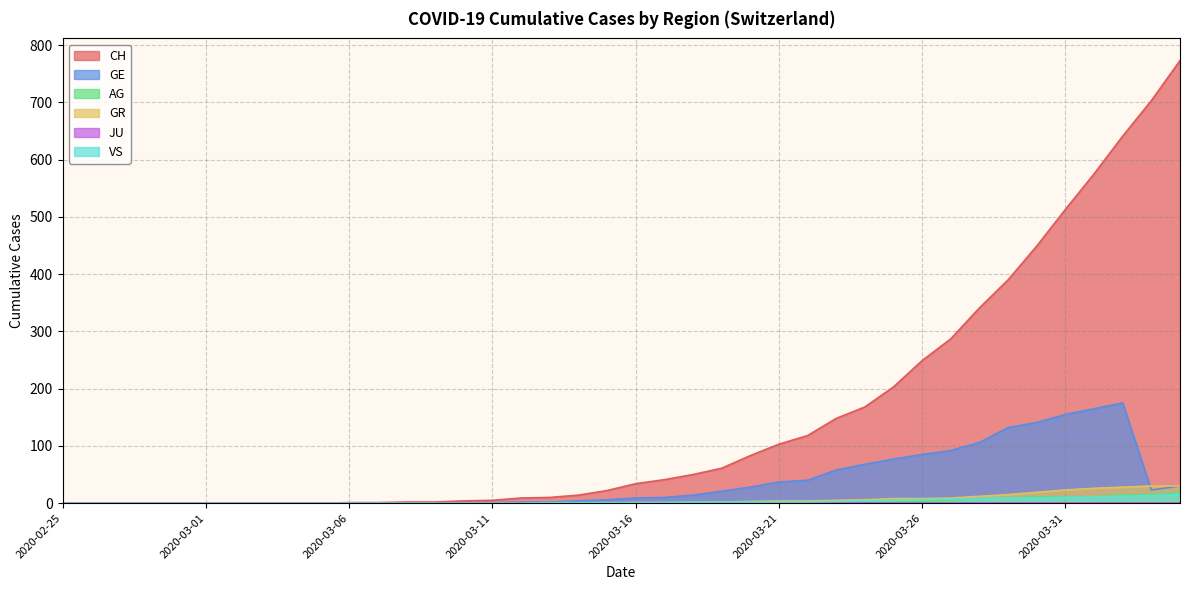

Which series has the widest spread of values?

CH